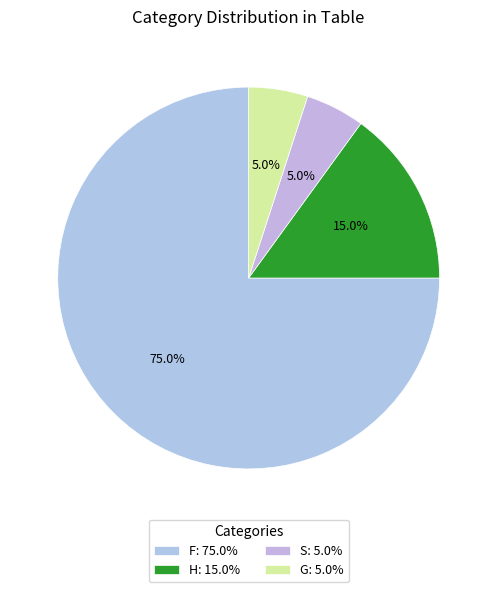

To the nearest percent, what is the combined percentage of H and G?

20%